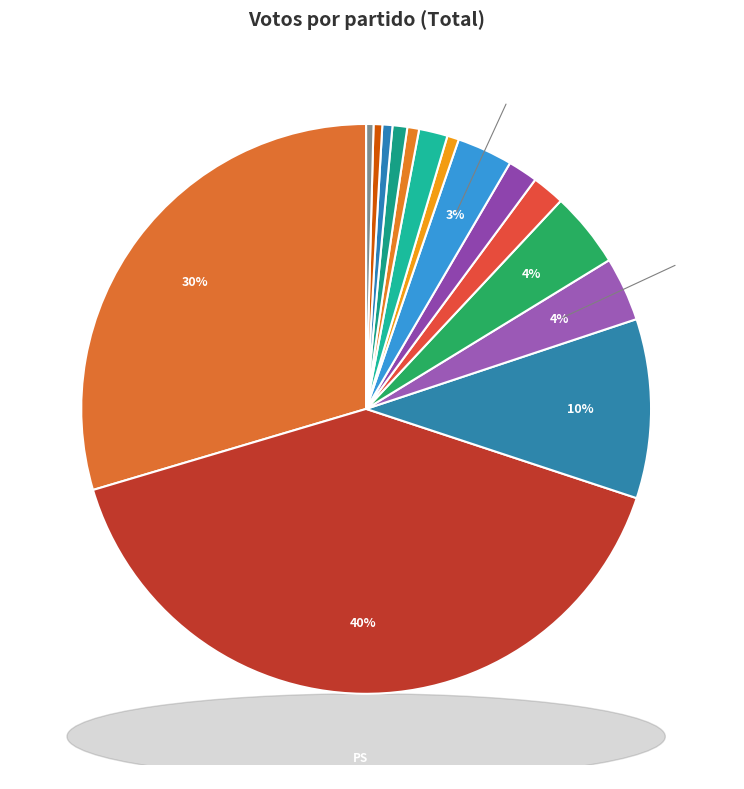

How many slices are in this pie chart?

15